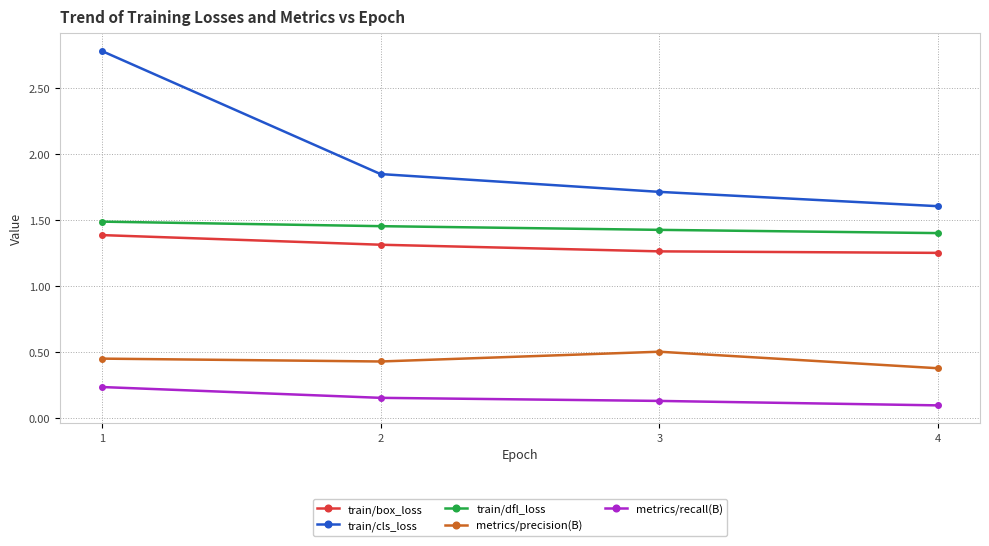

At which category is the sum across all series the highest?

1